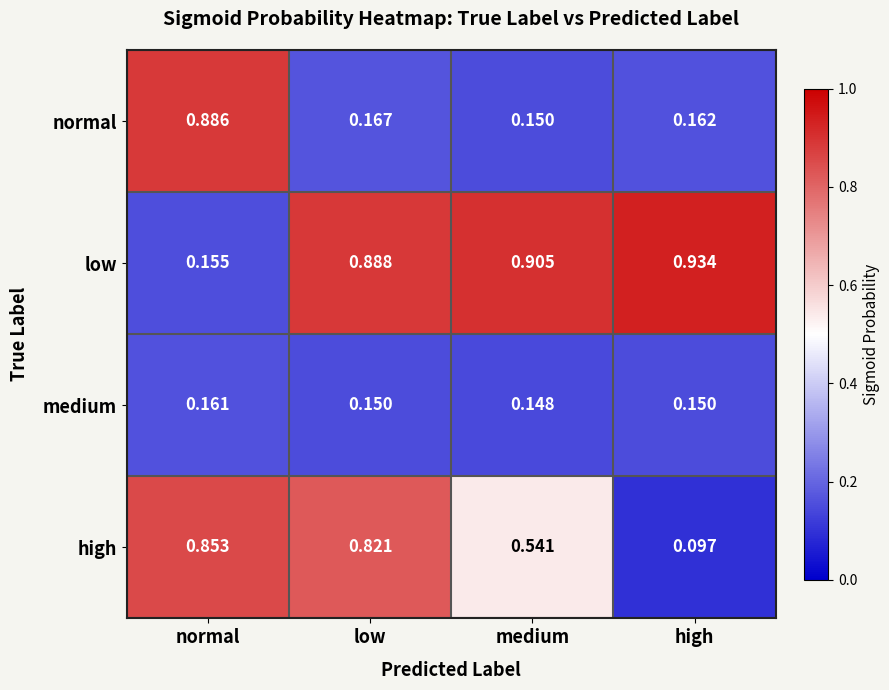

How many categories are shown in the chart?

4